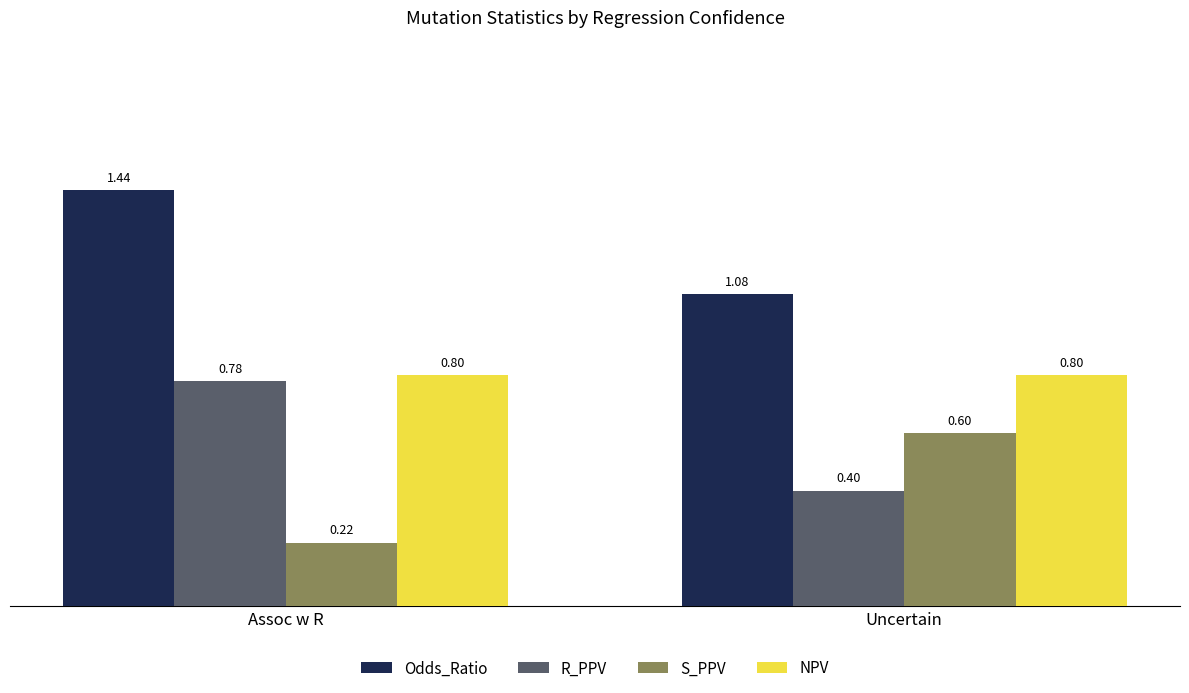

What is the total value across all series at Uncertain?

2.9